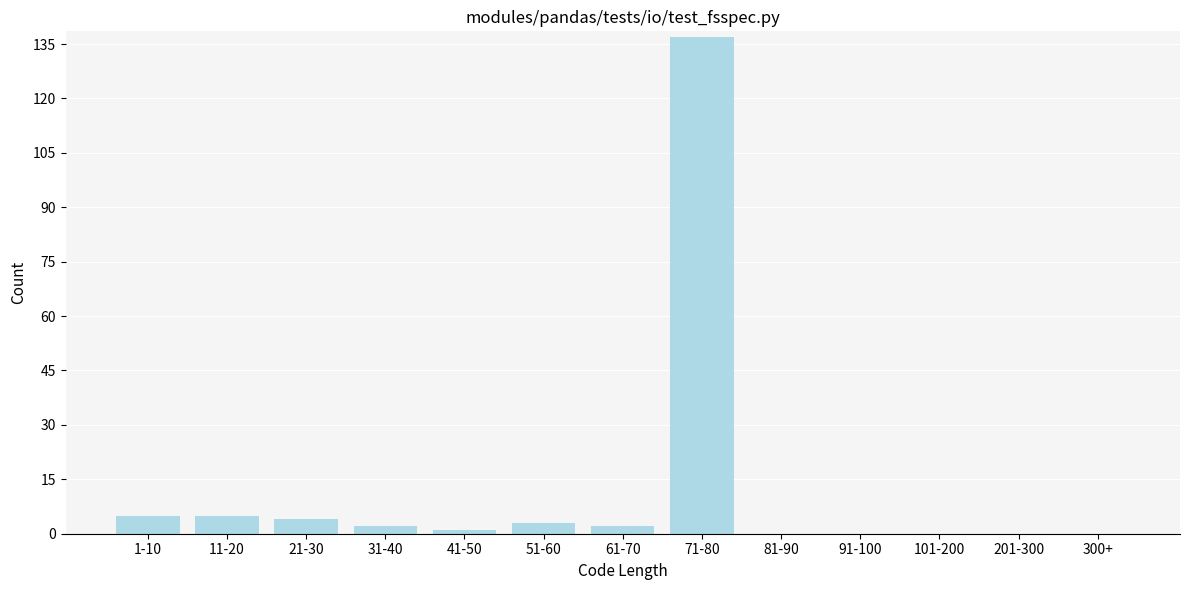

Reading left to right, what are all the values shown in this chart?

1-10=5	11-20=5	21-30=4	31-40=2	41-50=1	51-60=3	61-70=2	71-80=137	81-90=0	91-100=0	101-200=0	201-300=0	300+=0